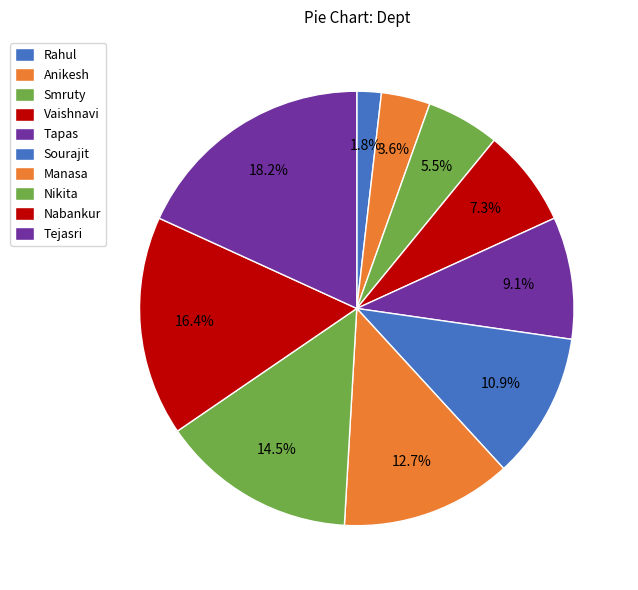

What is the change in value from Rahul to Nikita?

+7